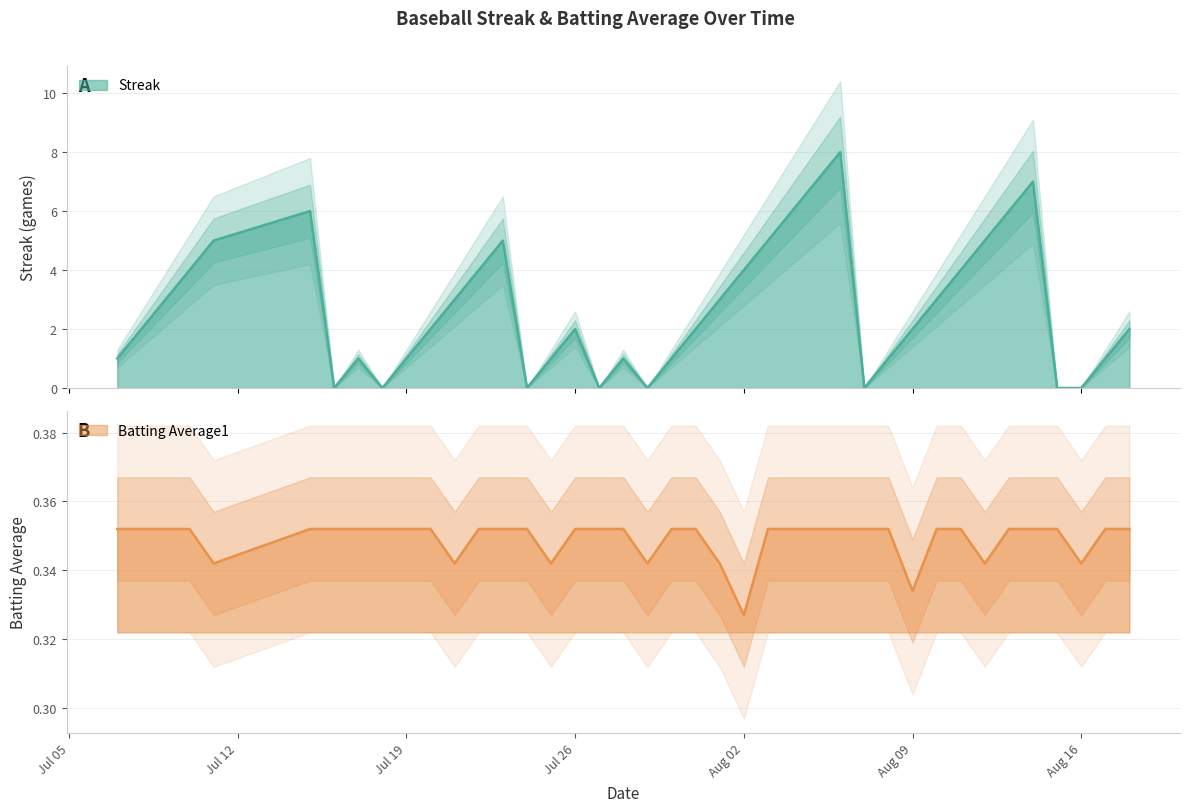

Which category has the highest value in the Batting Average1 series?

2010-07-07